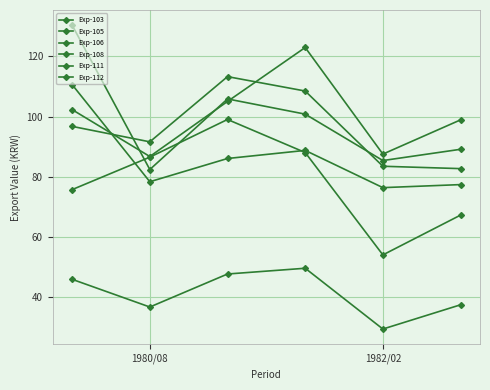

Which series has the widest spread of values?

Exp-108